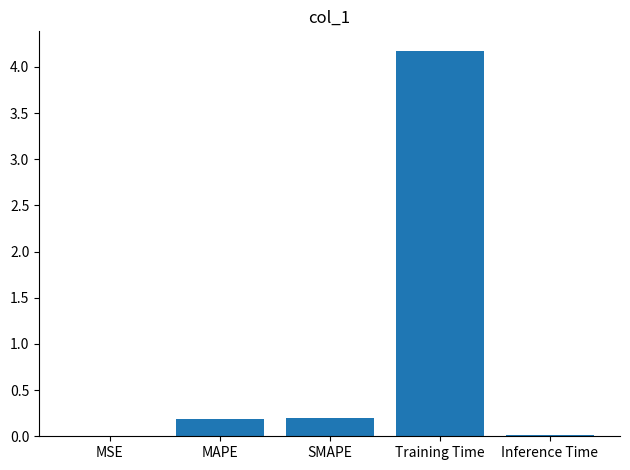

What is the greatest value displayed?

4.2